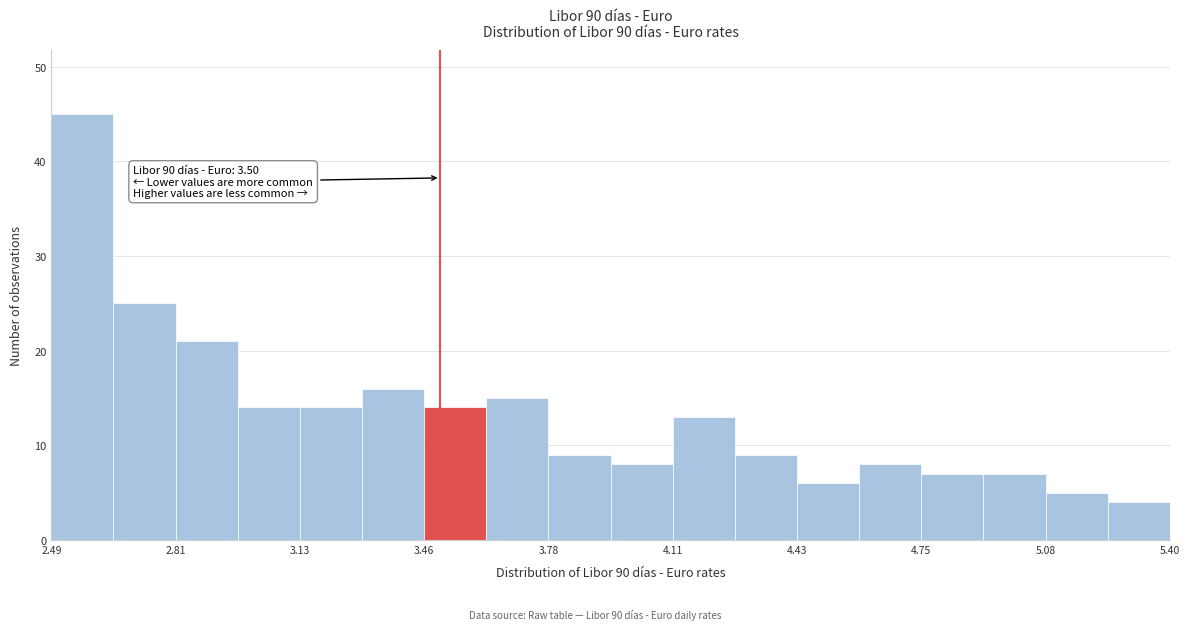

Read against the x-axis, roughly where is the centre of the tallest bar?

2.55